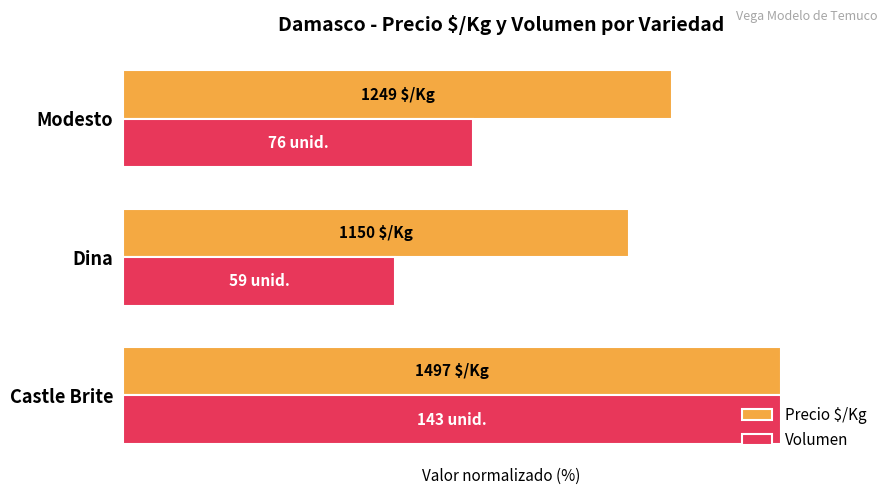

What are all the series names shown in the legend?

Precio $/Kg, Volumen